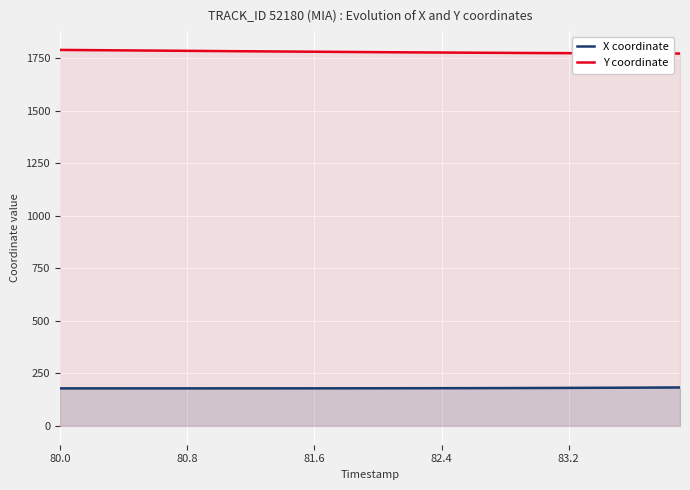

True or false: Y coordinate and X coordinate intersect in this chart.

False